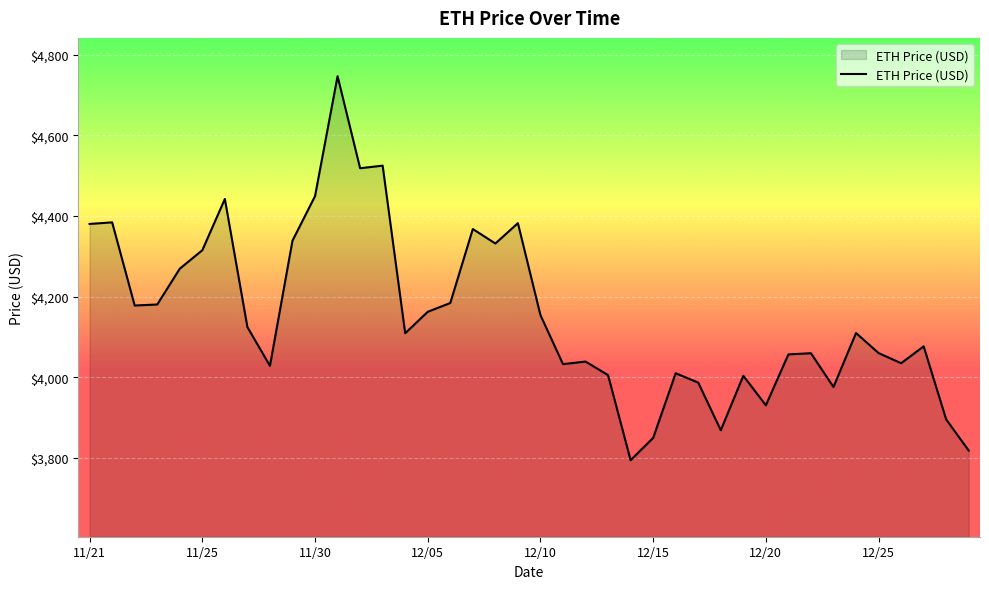

What is the minimum value shown in the chart?

3794.3